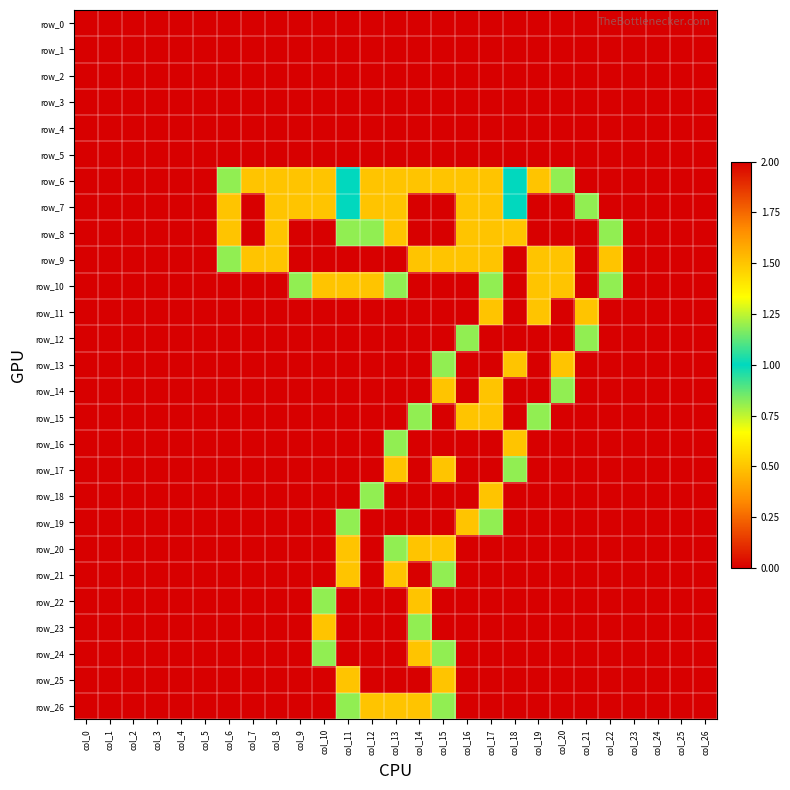

List the labels in order of row_12 value, largest first.

col_17, col_18, col_19, col_20, col_16, col_21, col_0, col_1, col_2, col_3, col_4, col_5, col_6, col_7, col_8, col_9, col_10, col_11, col_12, col_13, col_14, col_15, col_22, col_23, col_24, col_25, col_26